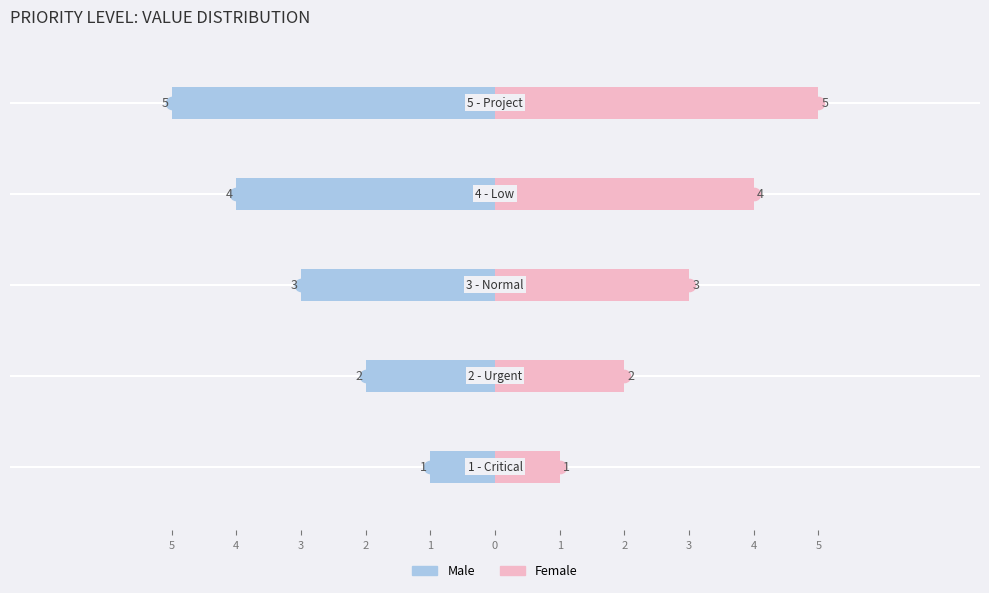

Reading left to right, list all the values displayed in this chart.

Male: -1	-2	-3	-4	-5
Female: 1	2	3	4	5